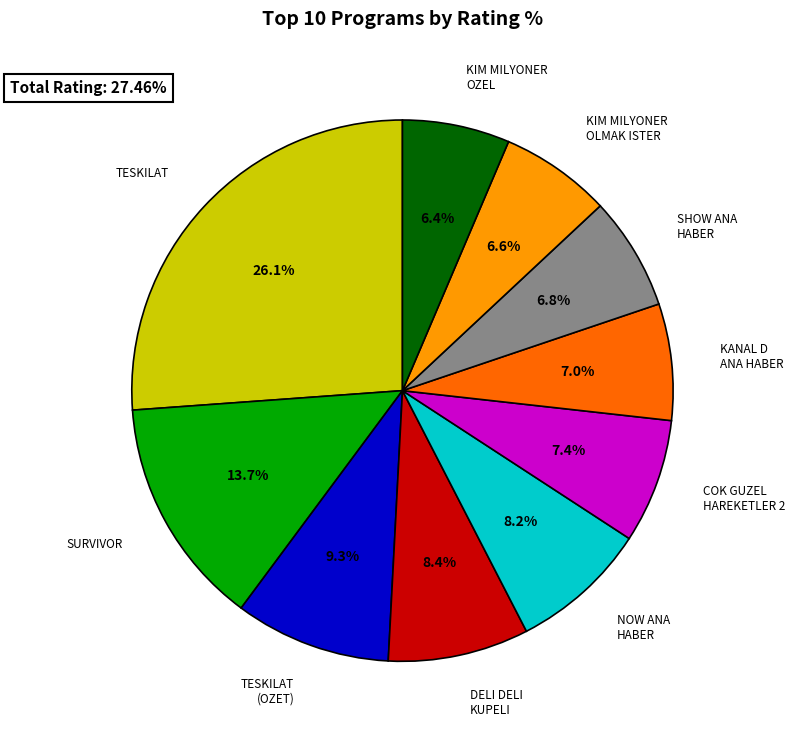

Does any single category account for the majority?

No